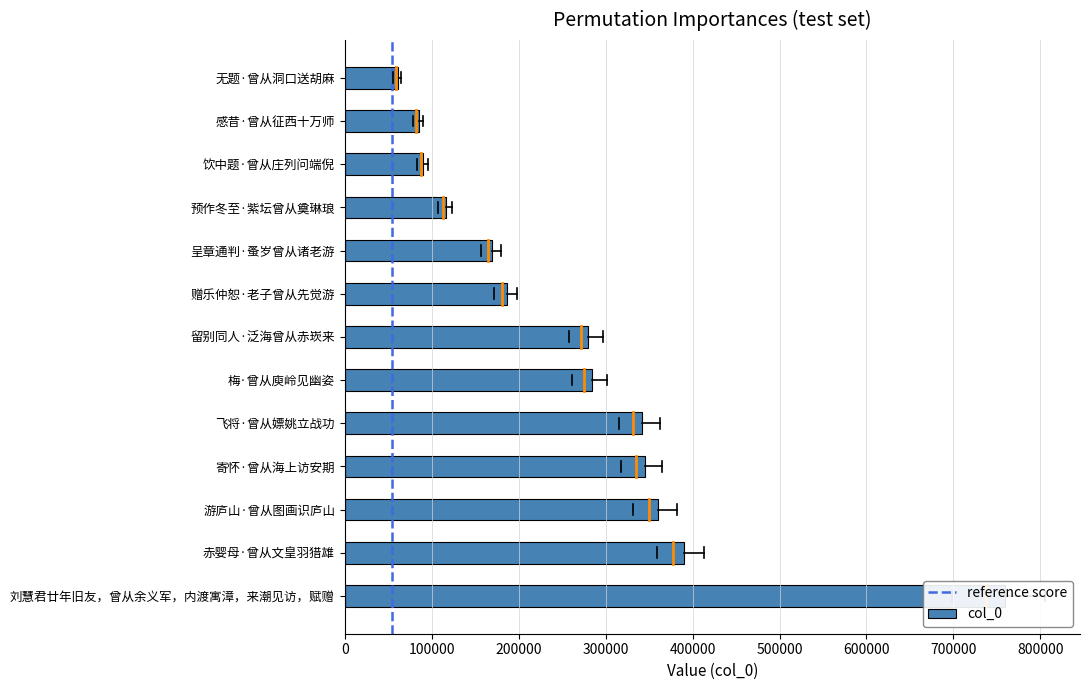

What is the difference between the maximum and minimum values?

698767